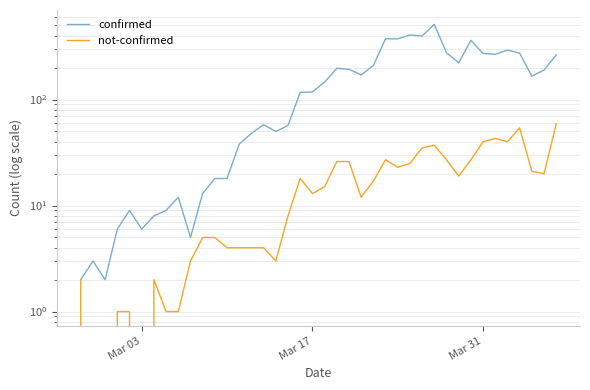

Which series has the widest spread of values?

confirmed